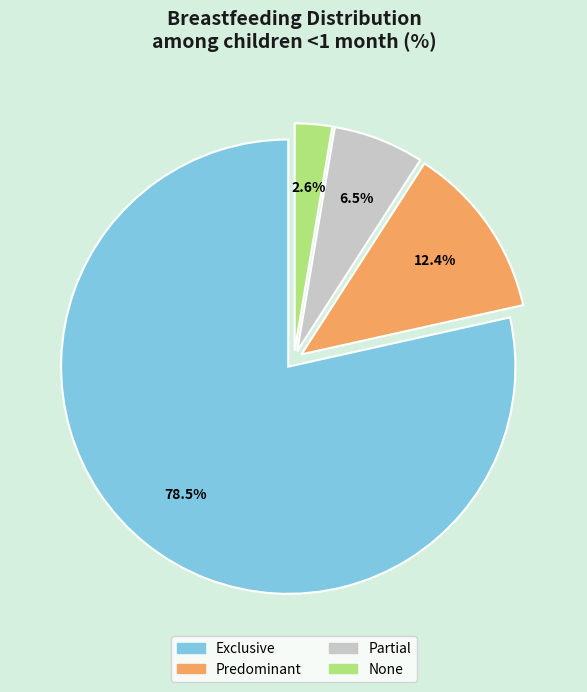

Which slice is the largest?

Exclusive